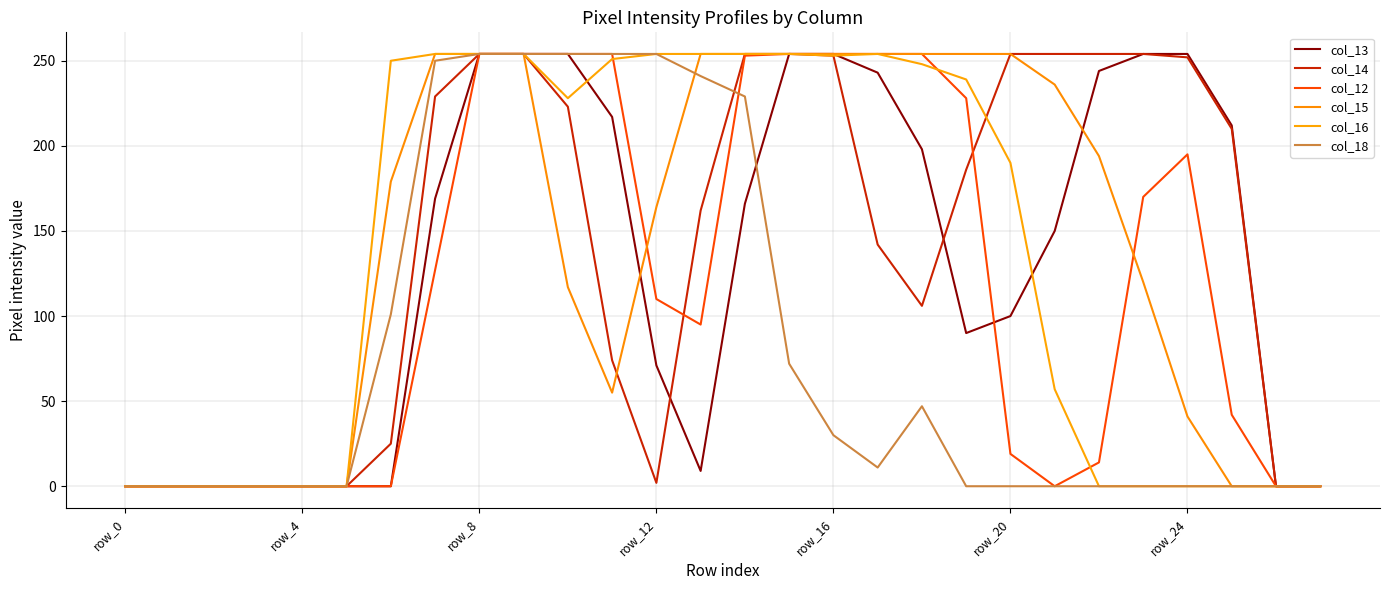

Does the chart have visible grid lines?

Yes